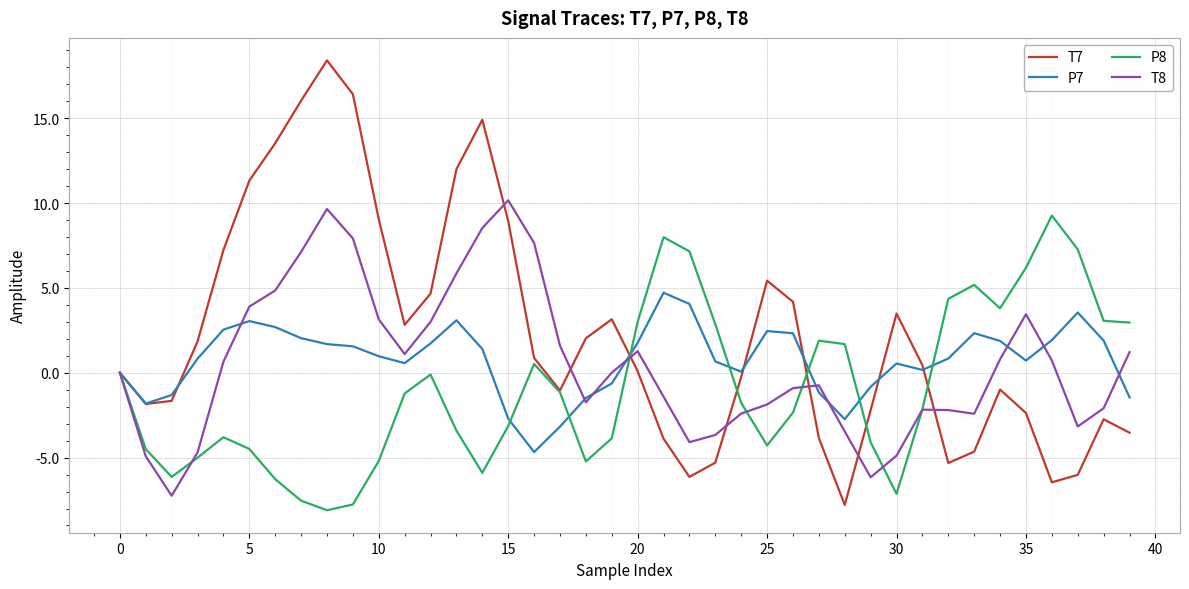

Which series has the largest total across all categories?

T7